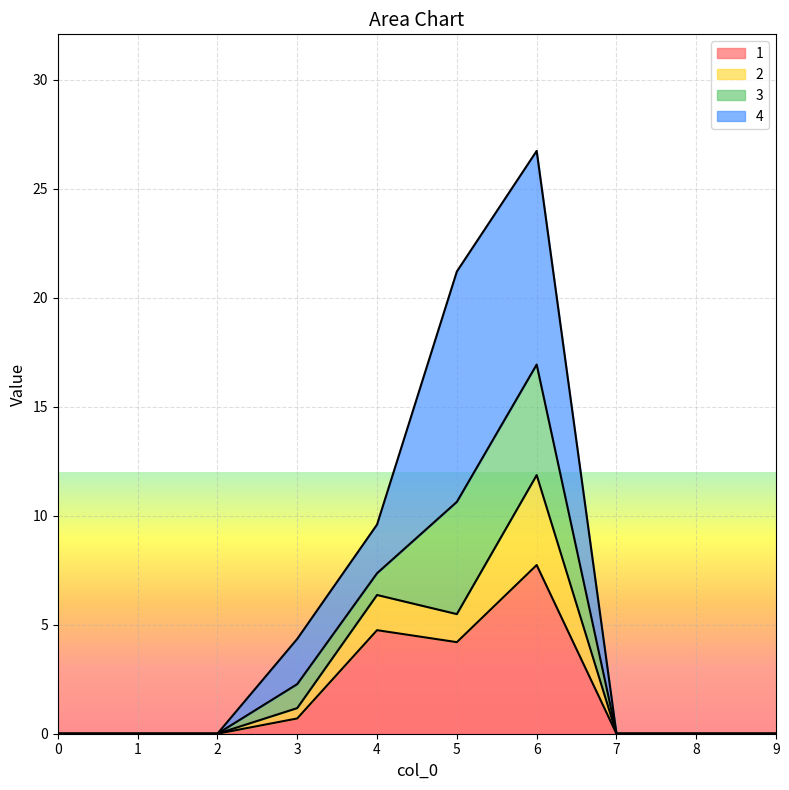

True or false: 2 and 1 cross at least once.

False